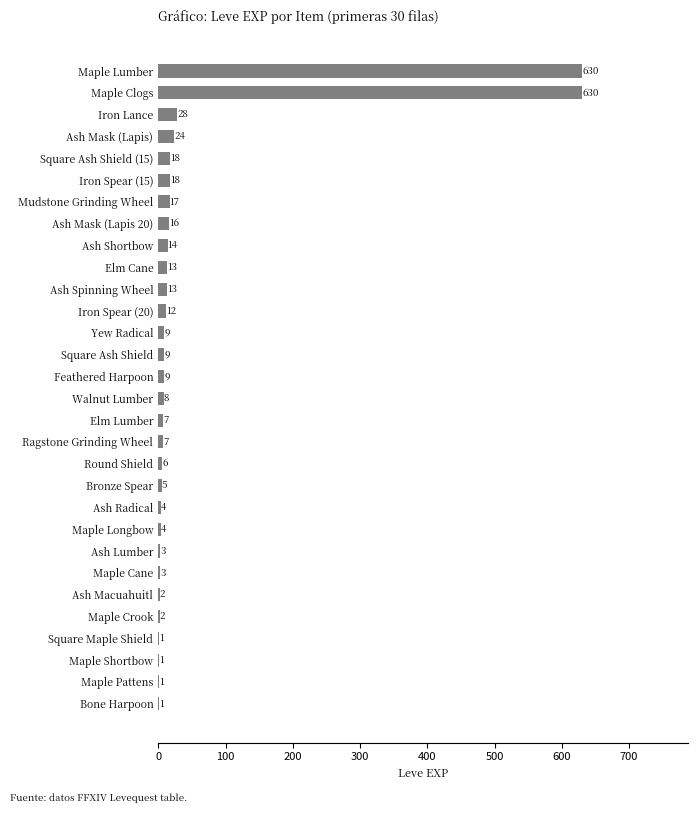

What is the sum of the values at Round Shield and Maple Longbow?

10